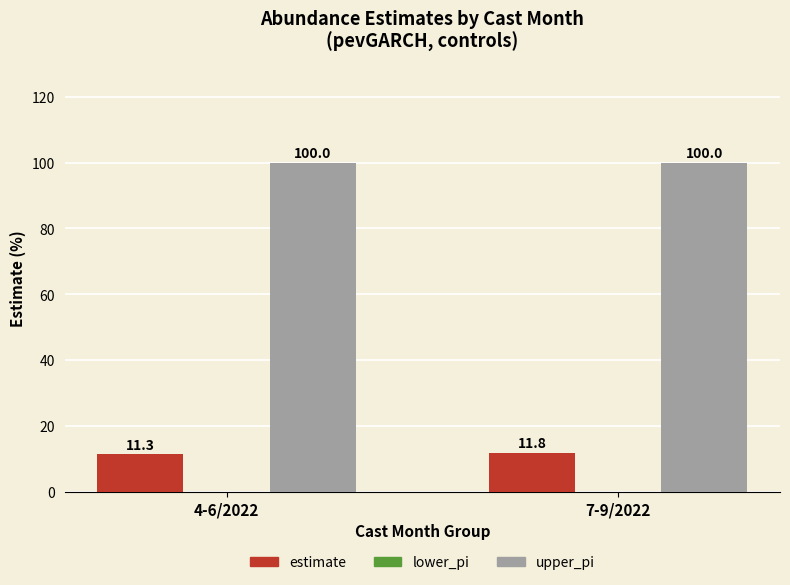

How many estimate values are between 11 and 12?

2